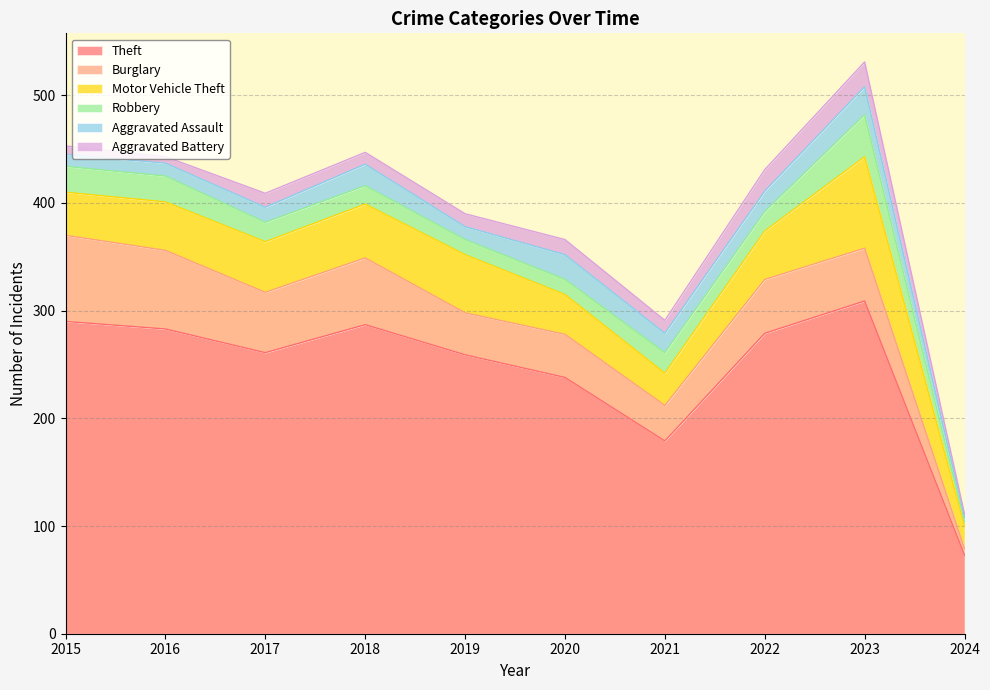

Which series has the largest range (max minus min)?

Theft